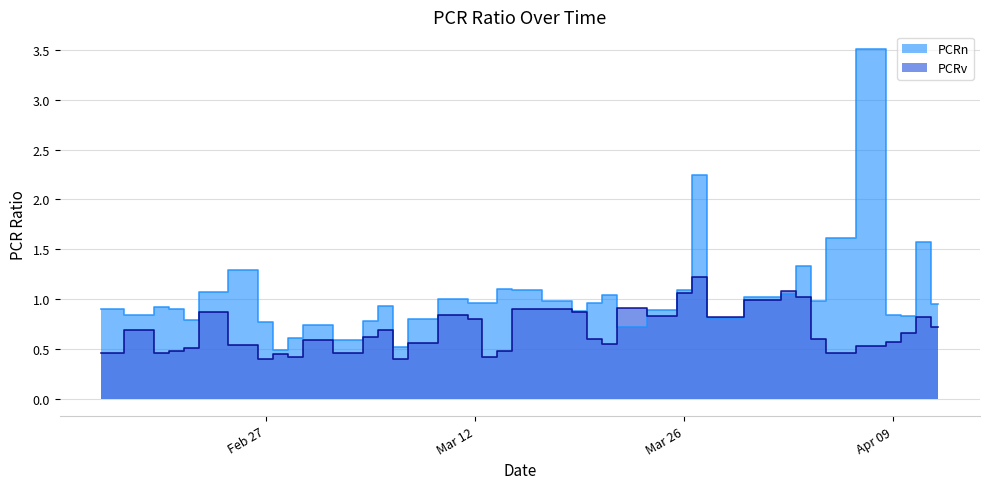

What value does the PCRv series have at Feb 27?

0.4